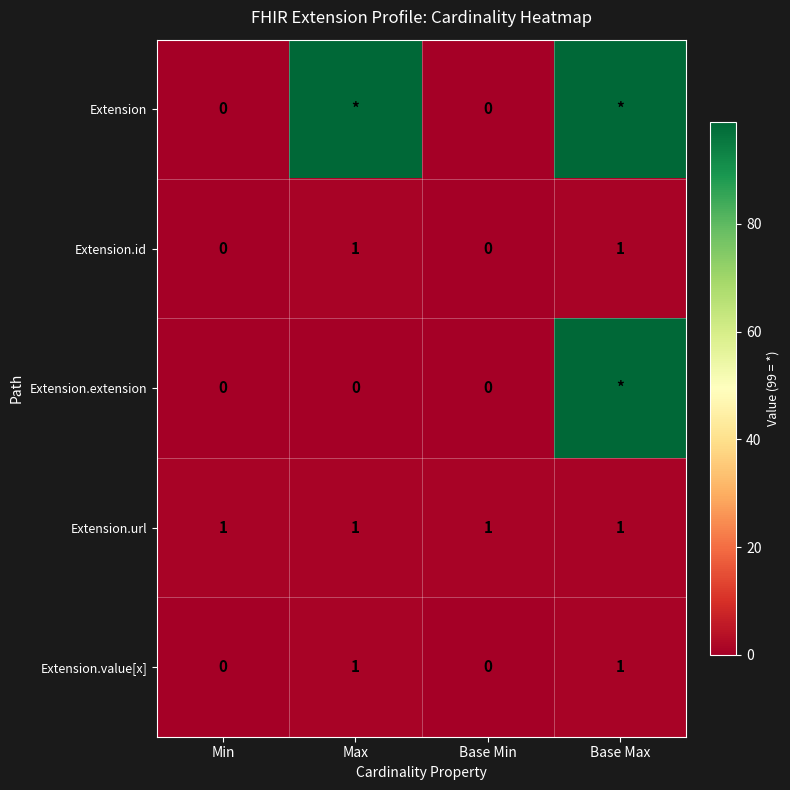

Is it true that Extension.url equals 1 at Max?

True